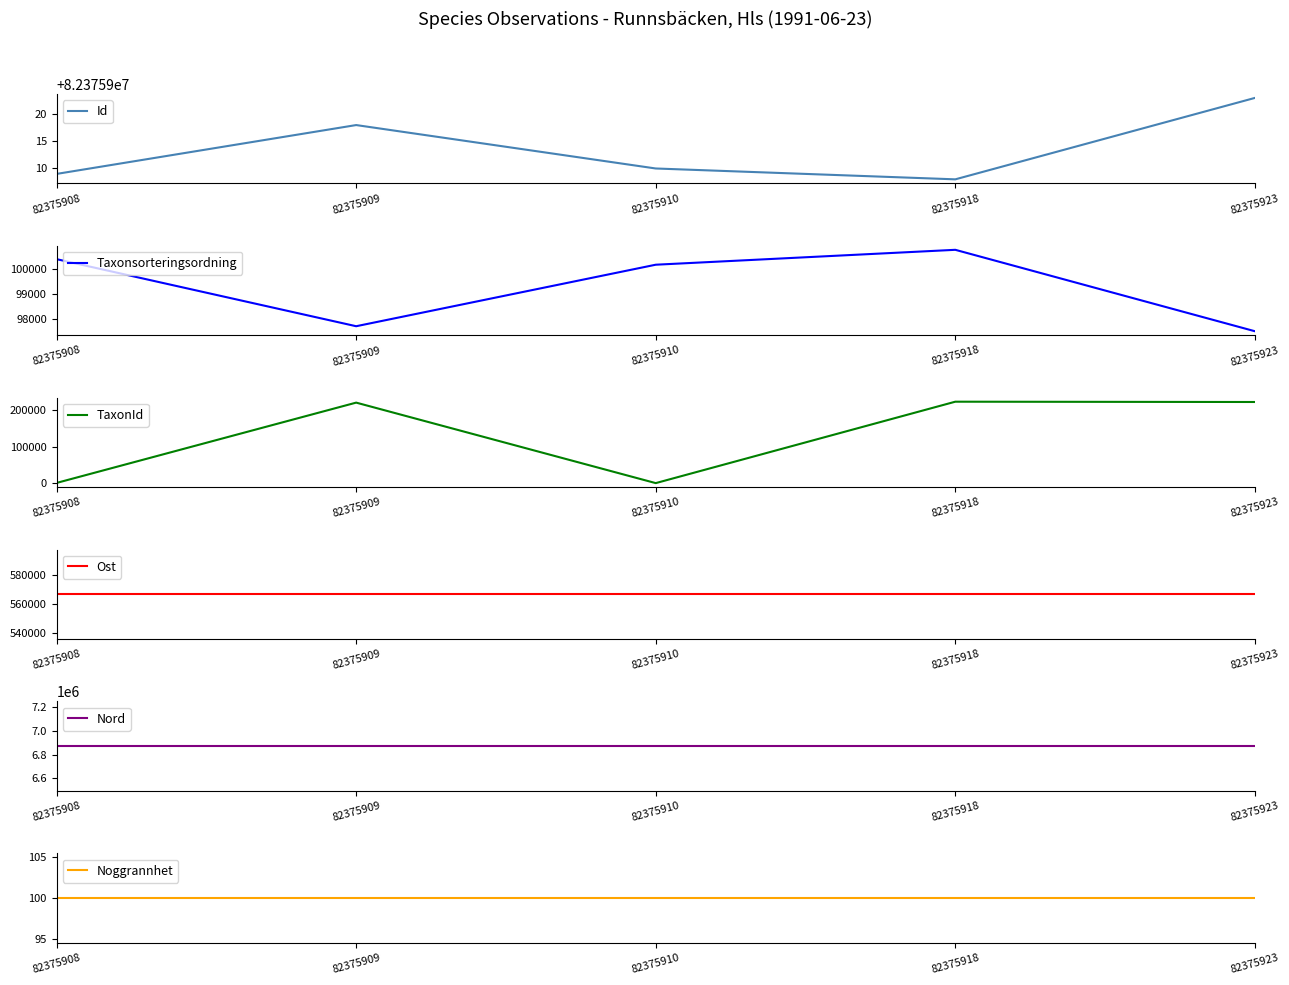

How many lines are shown in the chart?

6